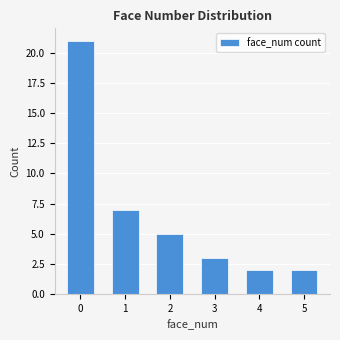

What is the difference between the maximum and second lowest values?

19